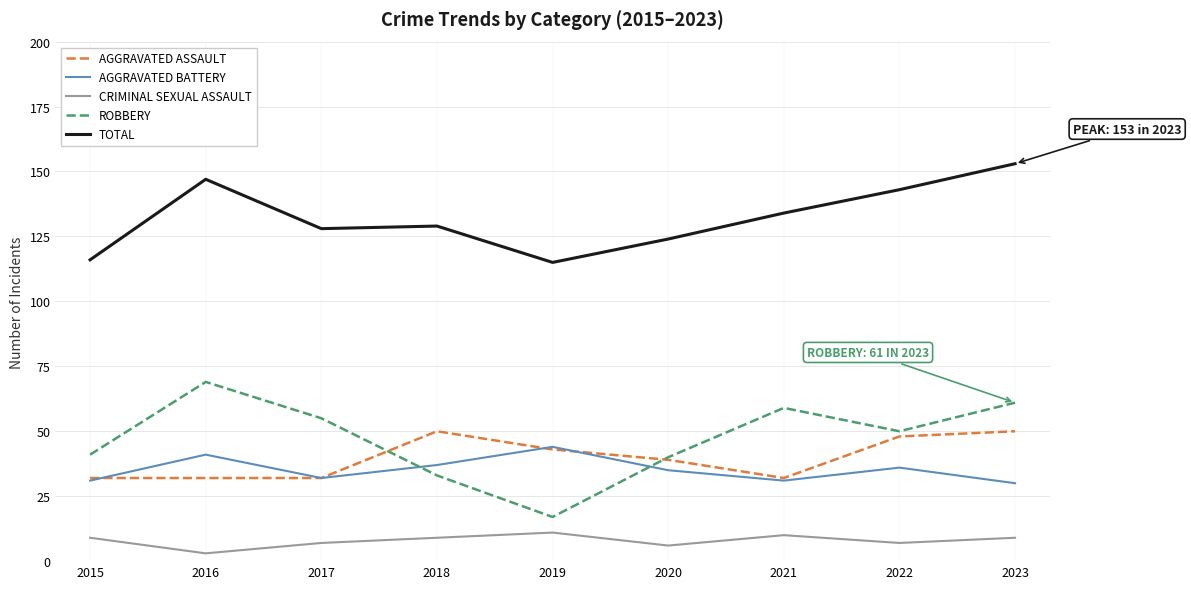

What is the total value across all series at 2015?

229